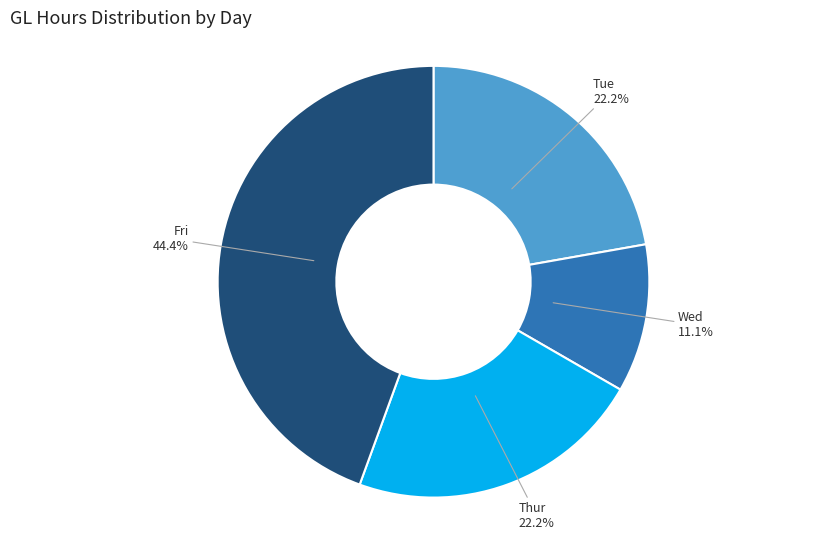

Does any single category account for the majority?

No